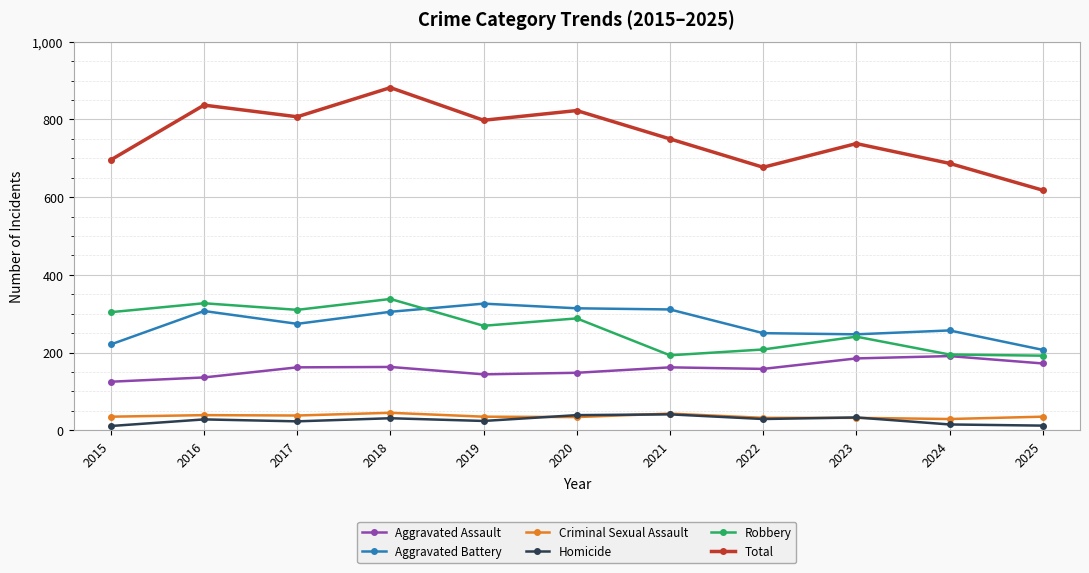

What is the spread (max minus min) of values at 2016?

809